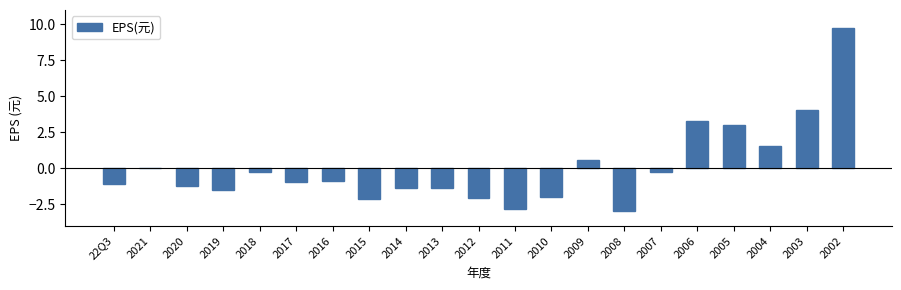

Which category has the highest value across all series?

2002